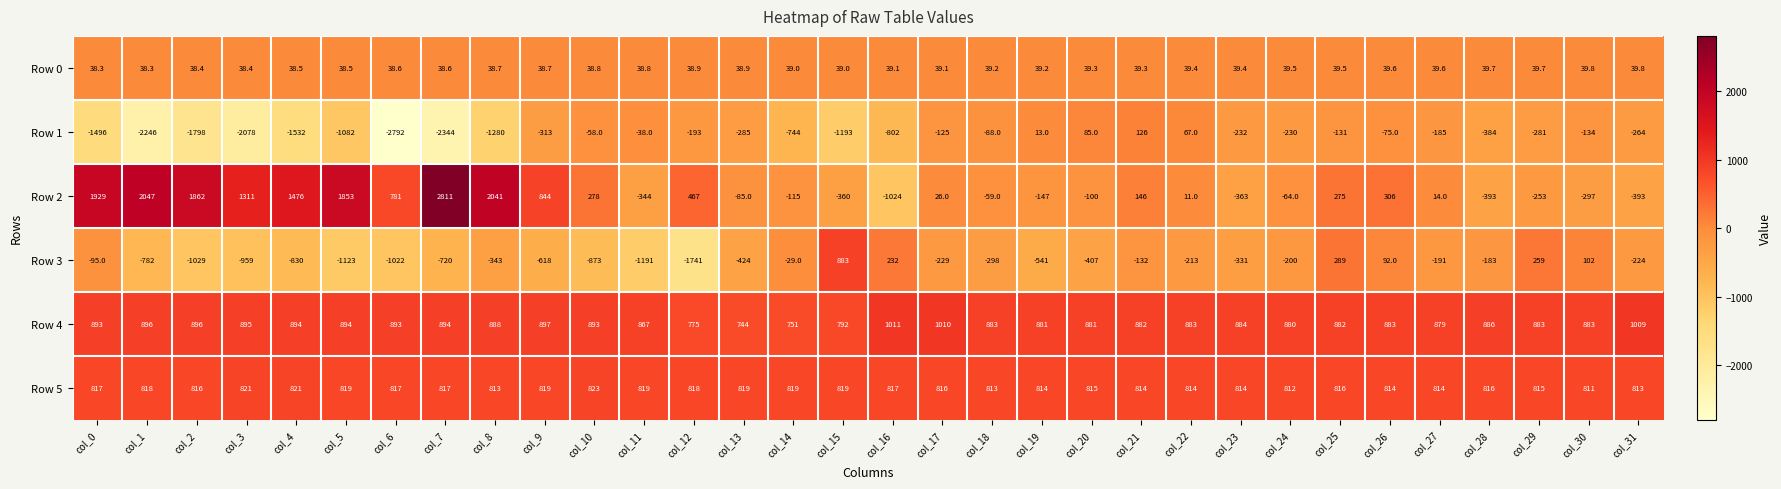

What is the maximum value shown in the chart?

2811.0